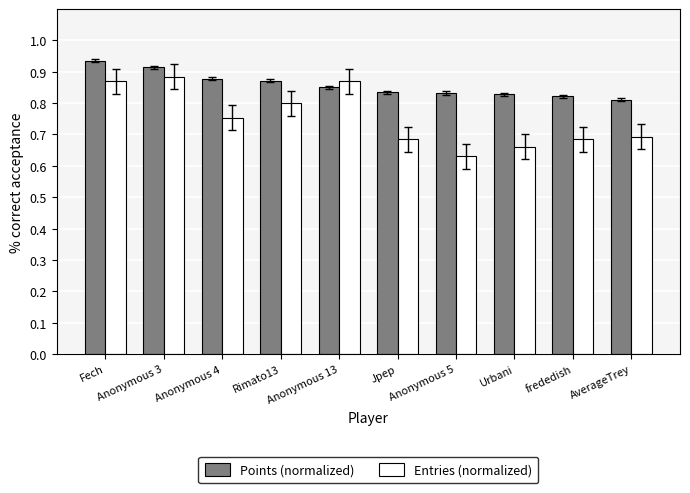

The Entries (normalized) series shows 0.8 at Rimato13. True or false?

True